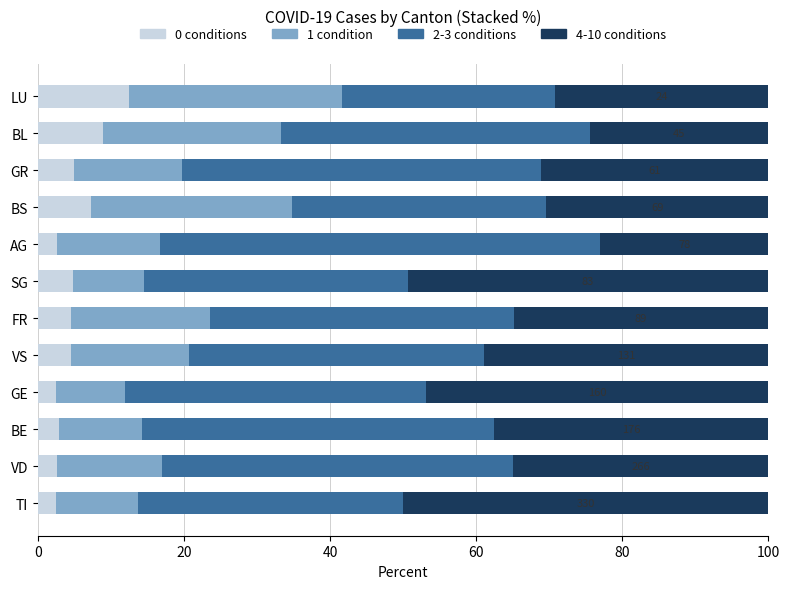

How many values in the 0 conditions series exceed 4?

7